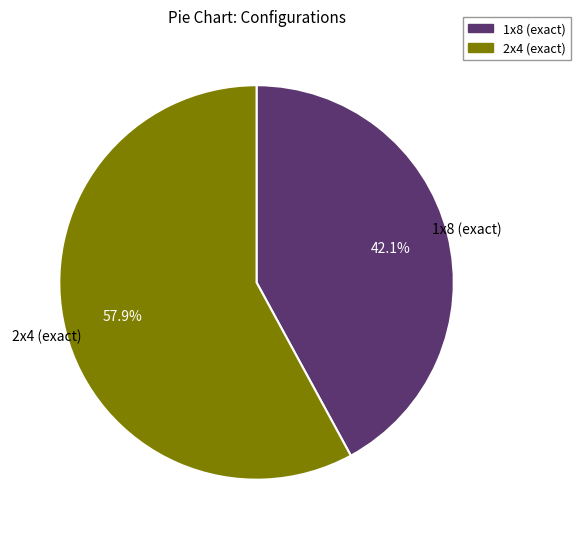

To the nearest percent, what is the difference between the 2x4 (exact) and 1x8 (exact) slice percentages?

16%